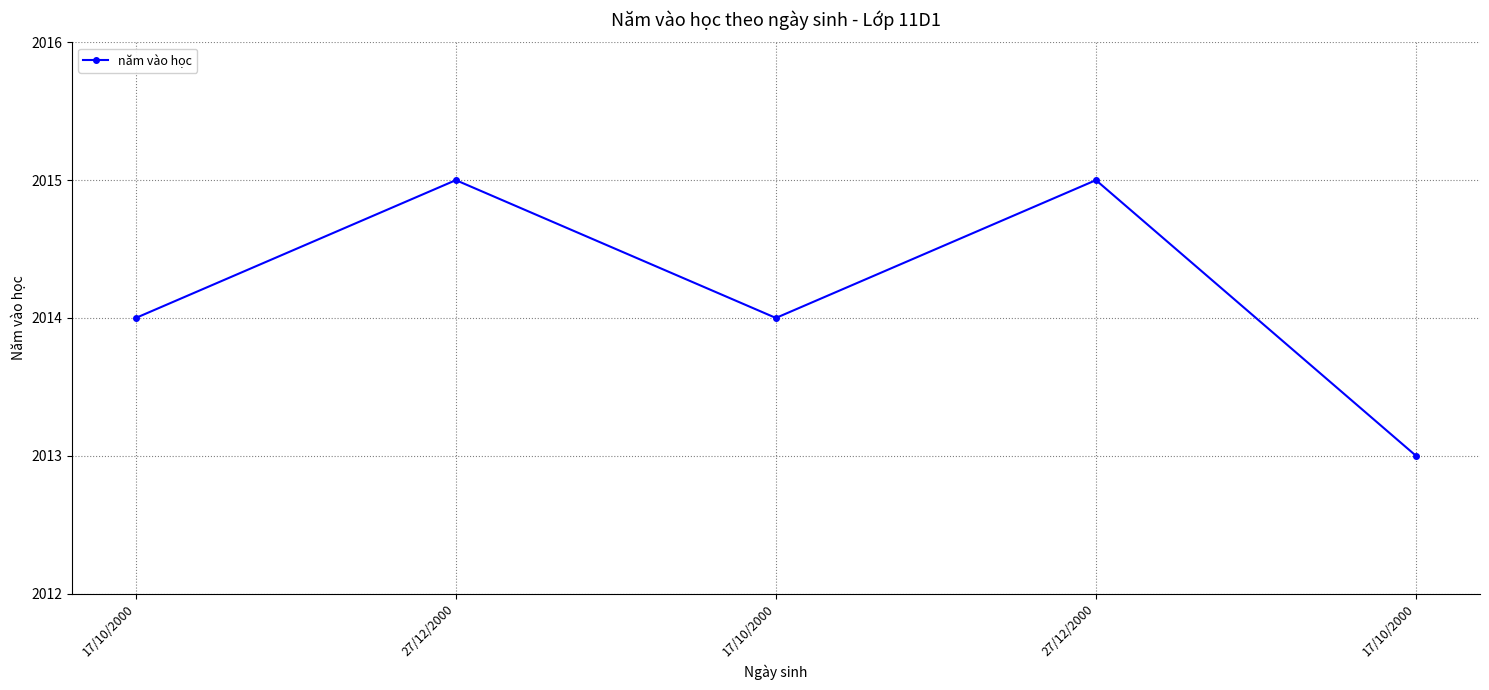

How many distinct data groups are displayed?

1